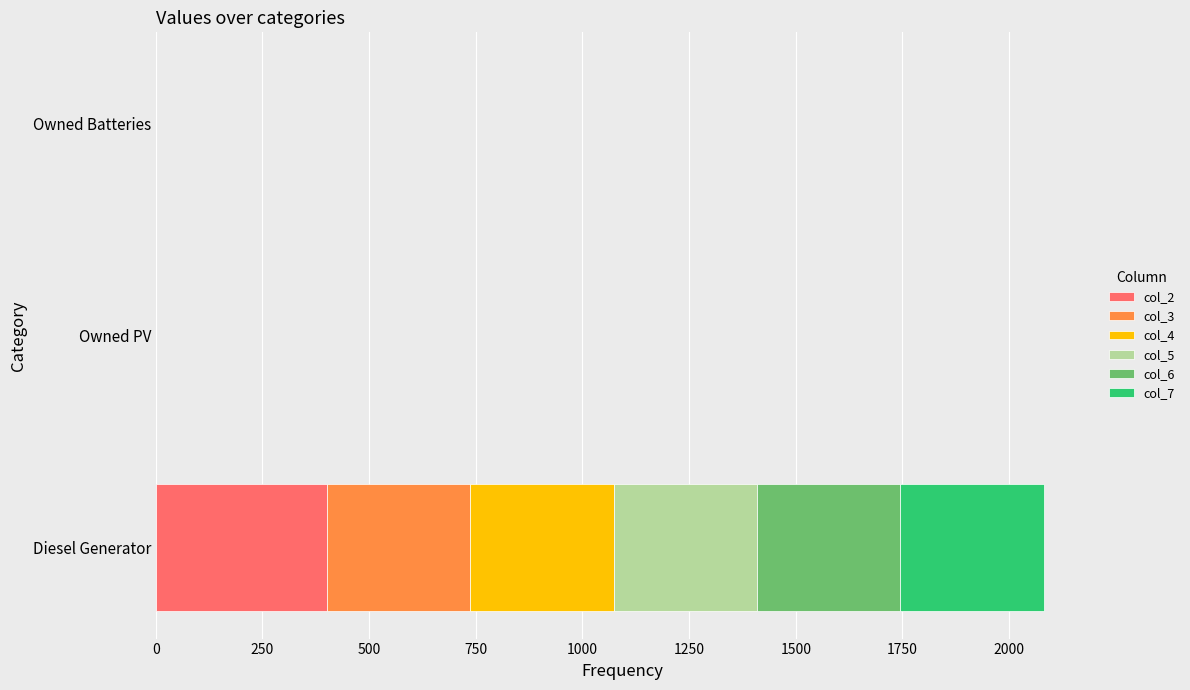

Which category has the highest value in the col_2 series?

Diesel Generator